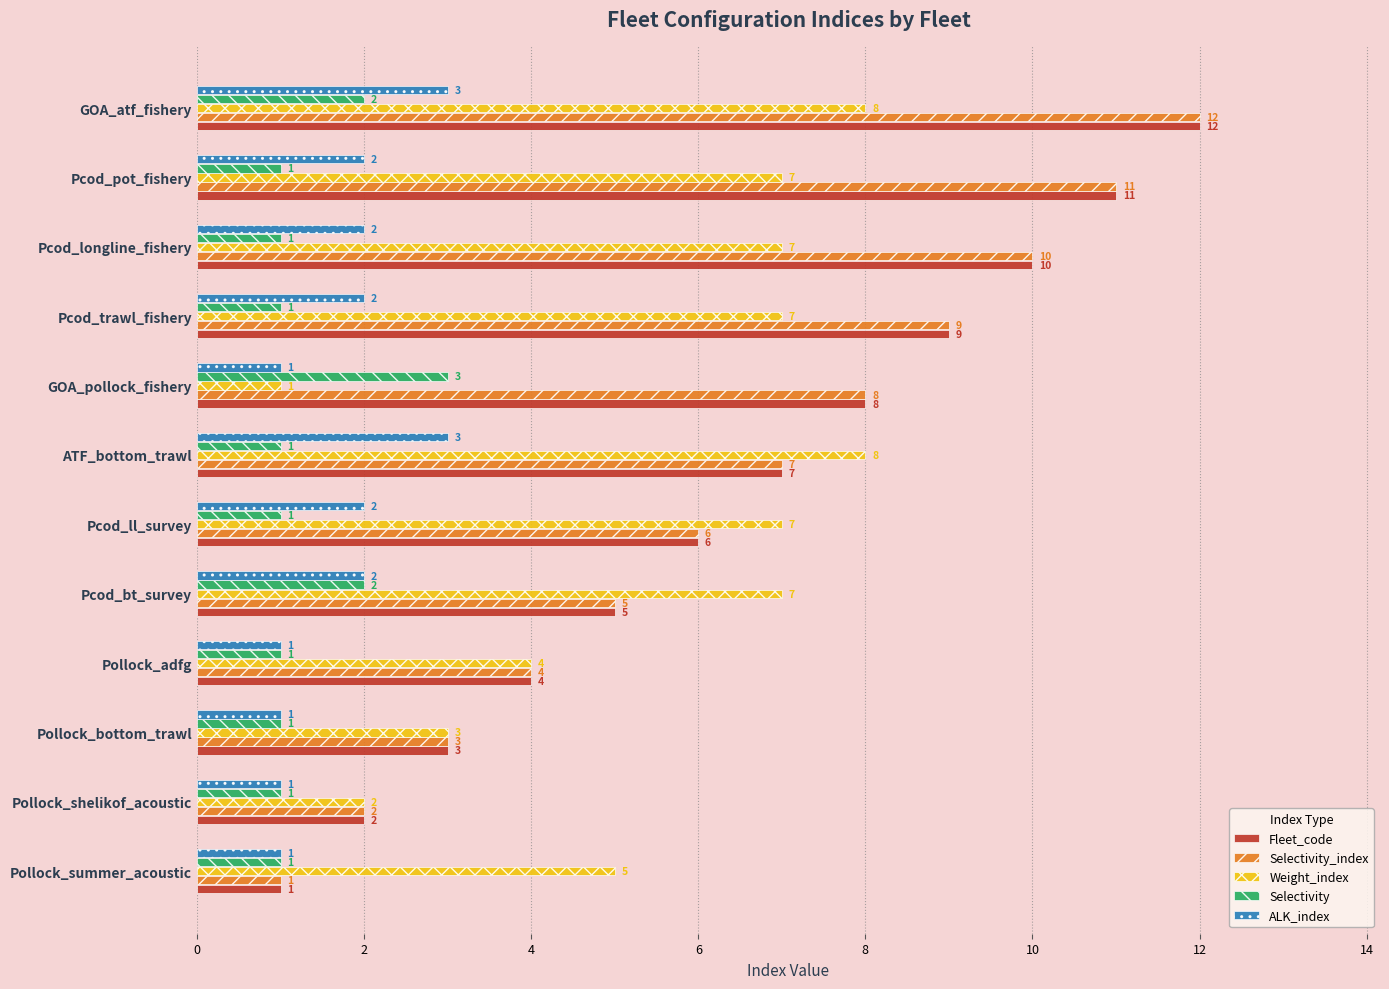

The value of ALK_index at Pcod_bt_survey is 2. True or false?

True